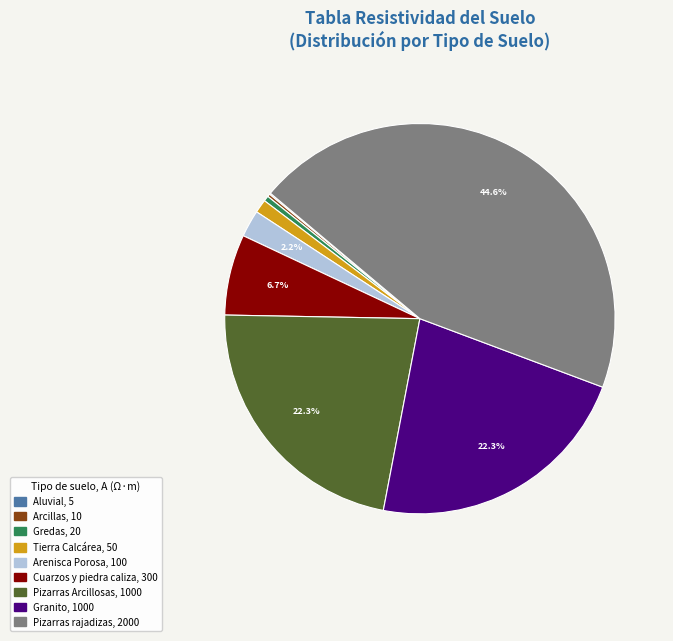

Is it true that Gredas is 0% of the pie?

True